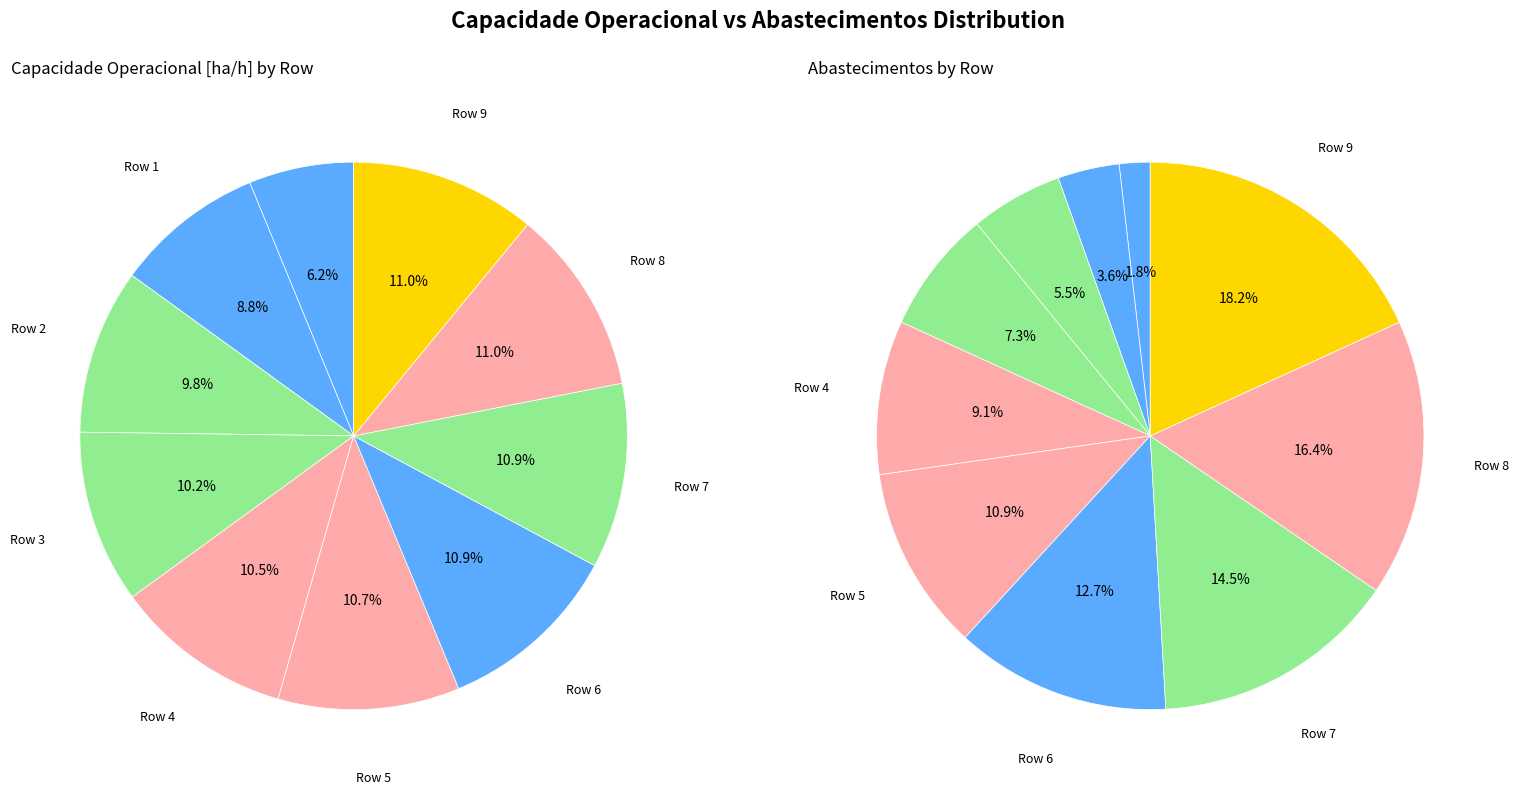

What is the ratio of the value at Row 8 to the value at Row 4?

1.0